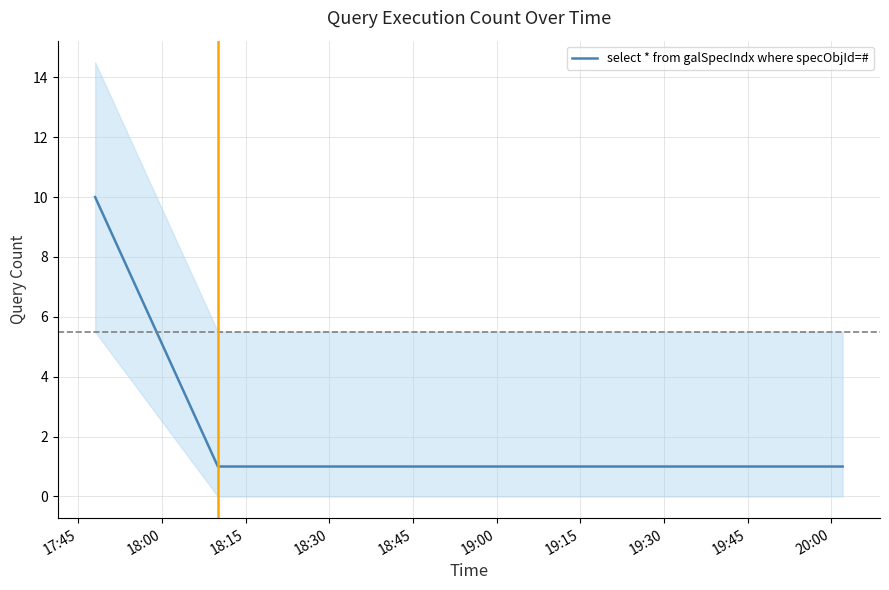

What is the maximum value for select * from galSpecIndx where specObjId=#?

10